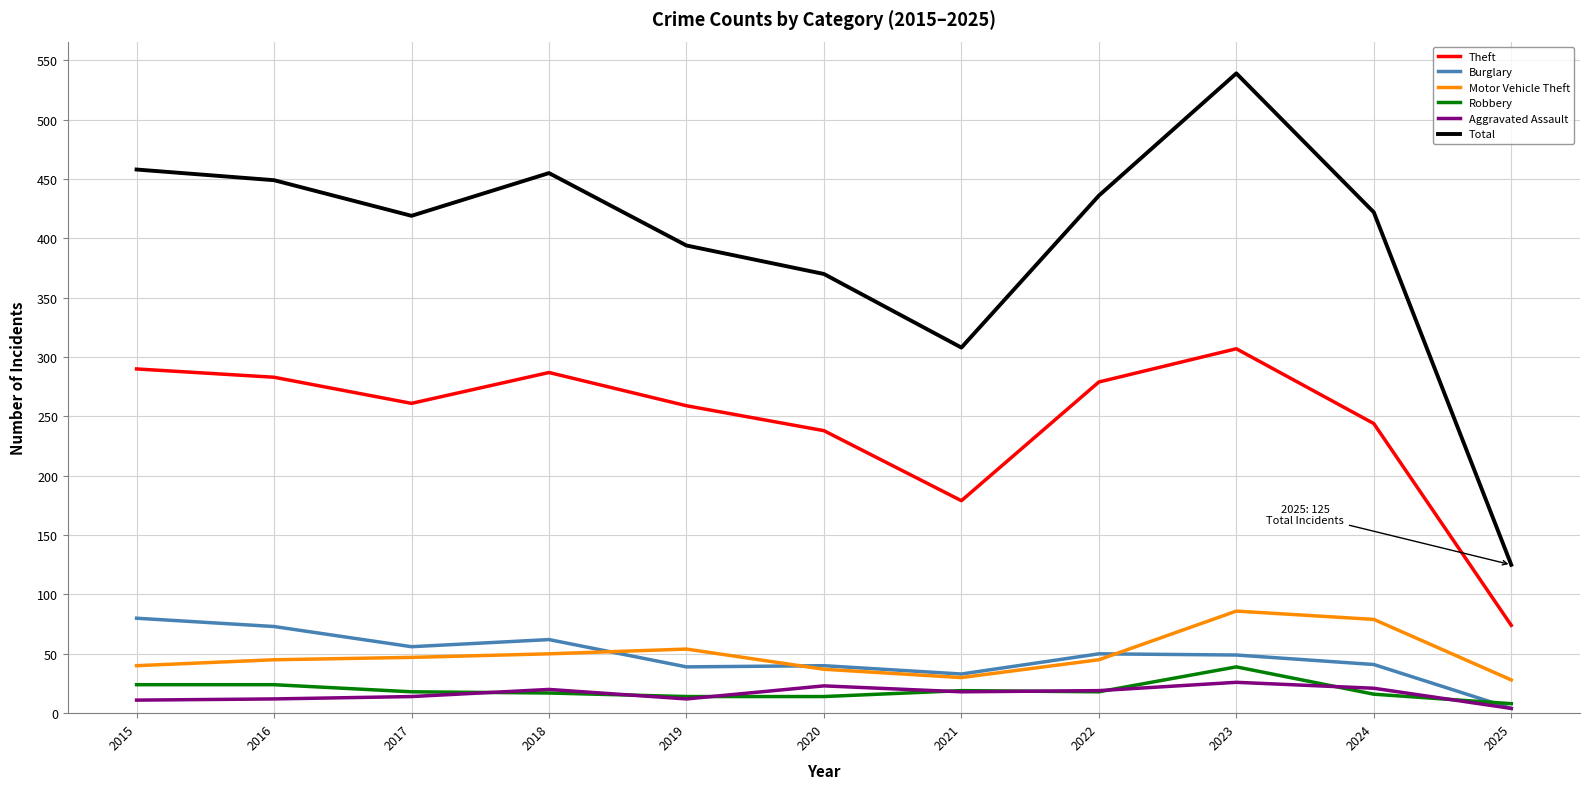

Is it true that Motor Vehicle Theft equals 12 at 2016?

False